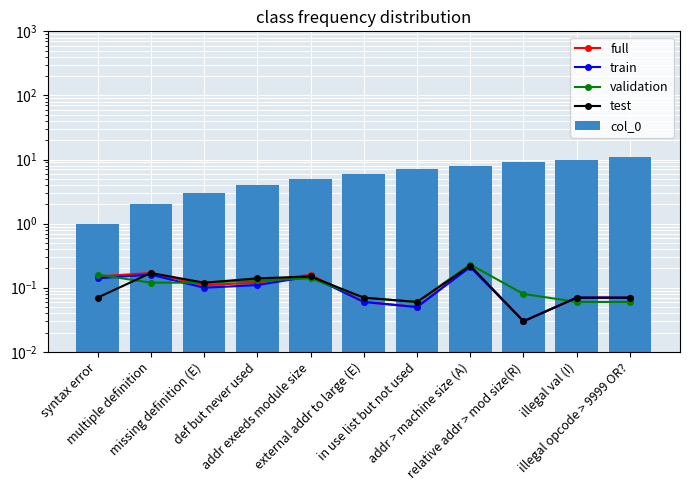

At which category is the sum across all series the highest?

illegal opcode > 9999 OR?